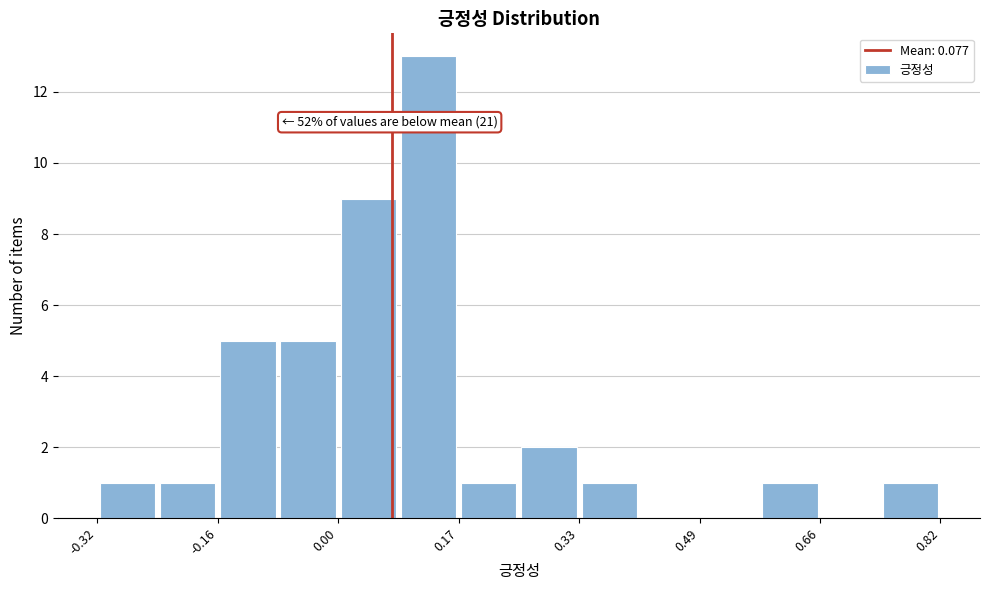

Which range on the x-axis has the tallest bar?

0.08 to 0.16